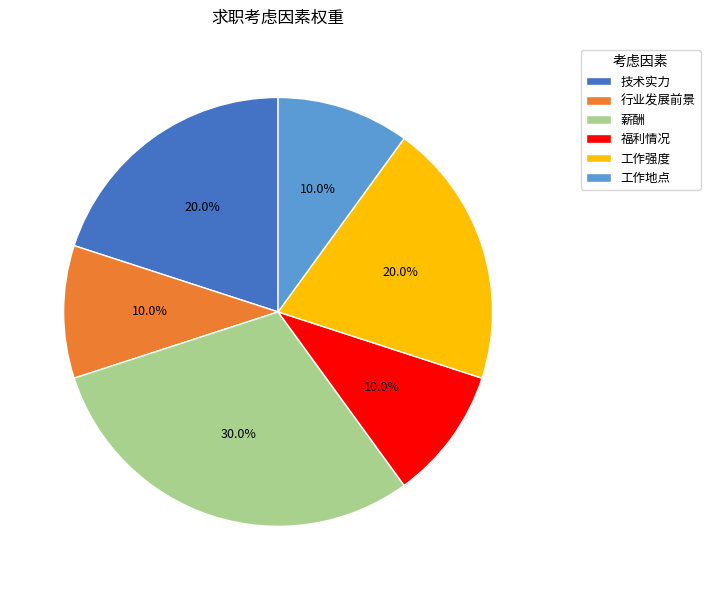

Is it true that 技术实力 is 28% of the pie?

False